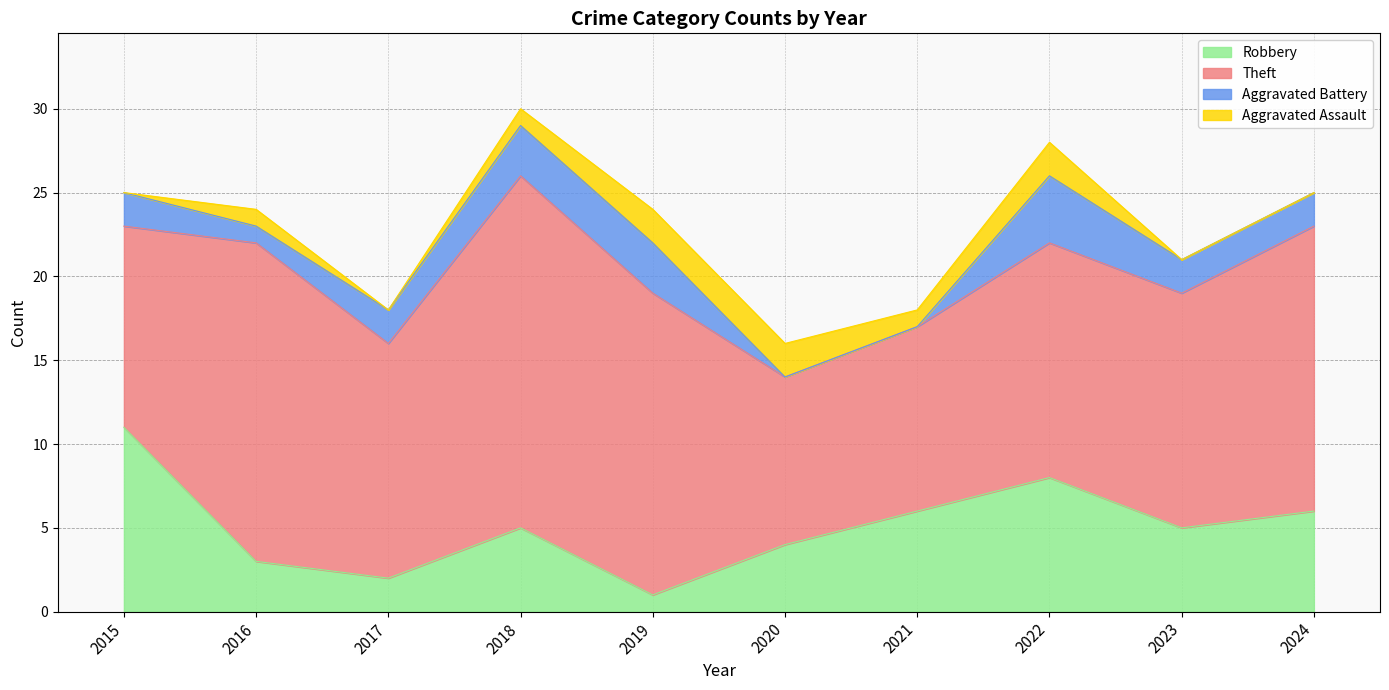

At 2021, list the series in order from smallest to largest.

Aggravated Battery, Aggravated Assault, Robbery, Theft, Total